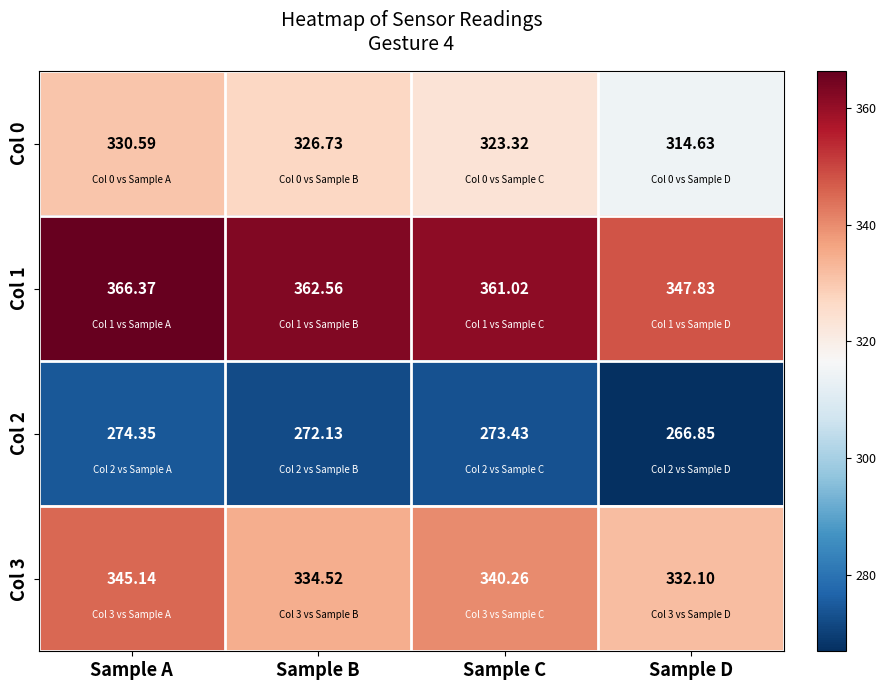

How many categories are shown in the chart?

4